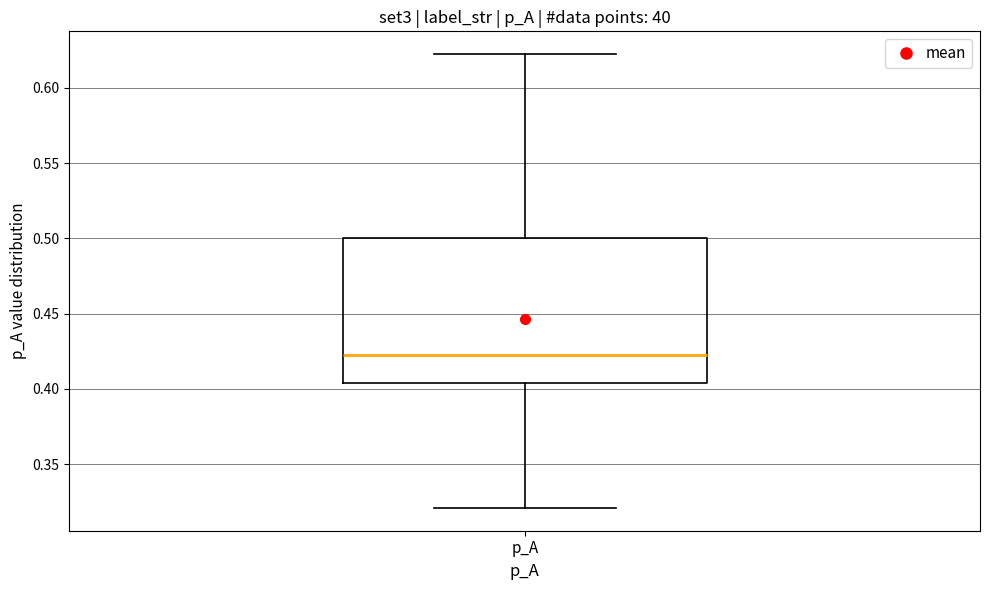

Read this box plot against the y-axis: the position of the median line, the range covered by the box, and the ends of both whiskers. The values are not printed on the chart, so give them approximately, as read against the axis.

median 0.425, box 0.405 to 0.500, whiskers 0.320 to 0.620